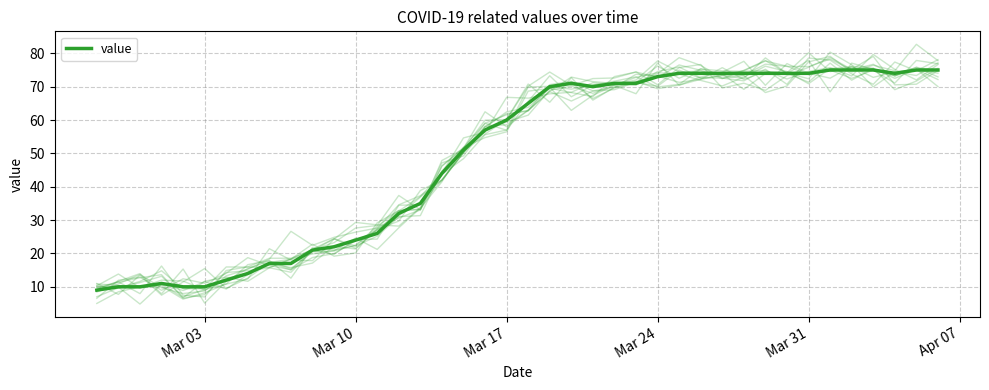

True or false: value and value (main) cross at least once.

True